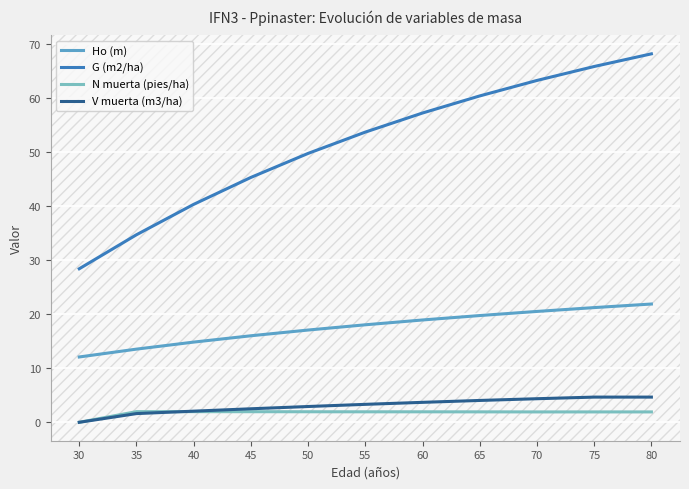

Which label corresponds to the smallest value in the chart?

30